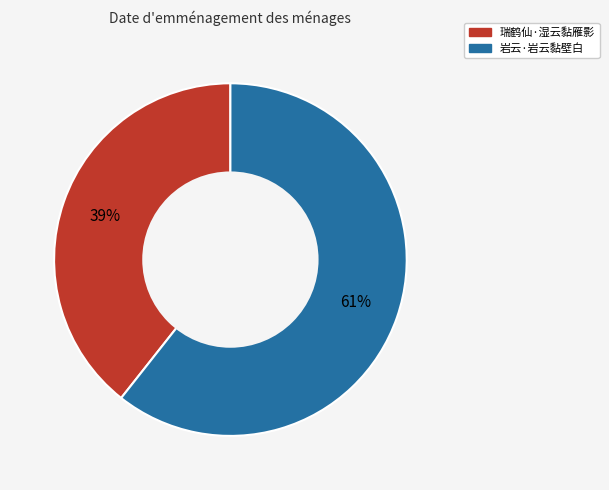

What is the ratio of the value at 瑞鹤仙·湿云黏雁影 to the value at 岩云·岩云黏壁白?

0.6